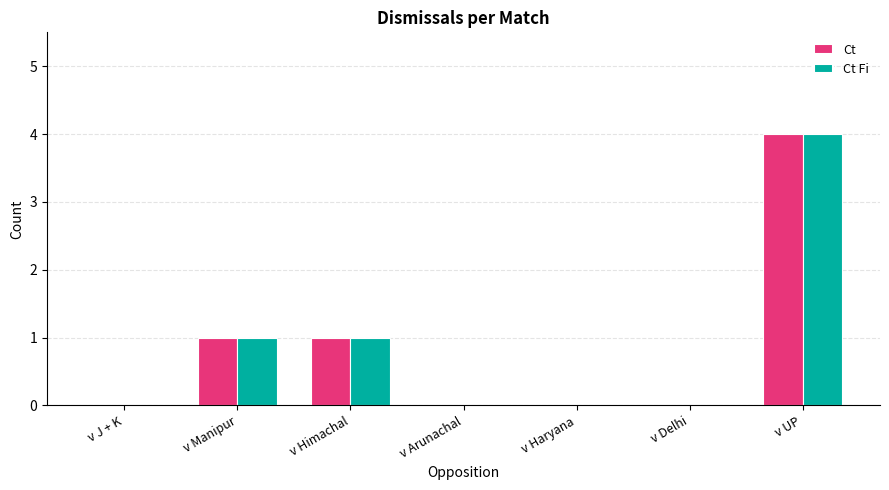

At which label does Ct reach its peak?

v UP